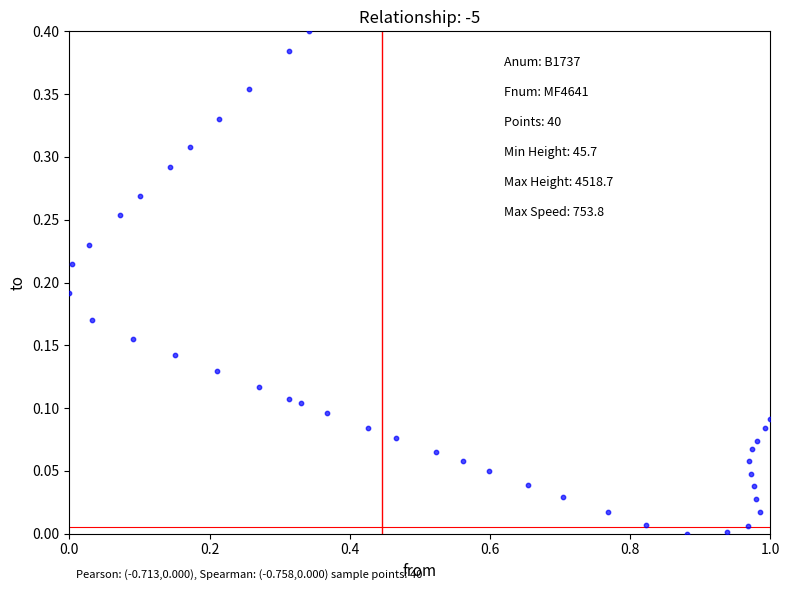

What is the range of X values (max minus min)?

1.0